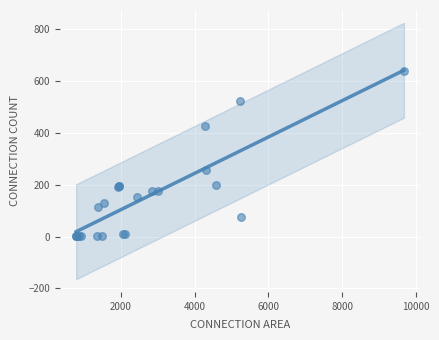

What Y value in the scatter plot is closest to 319?

259